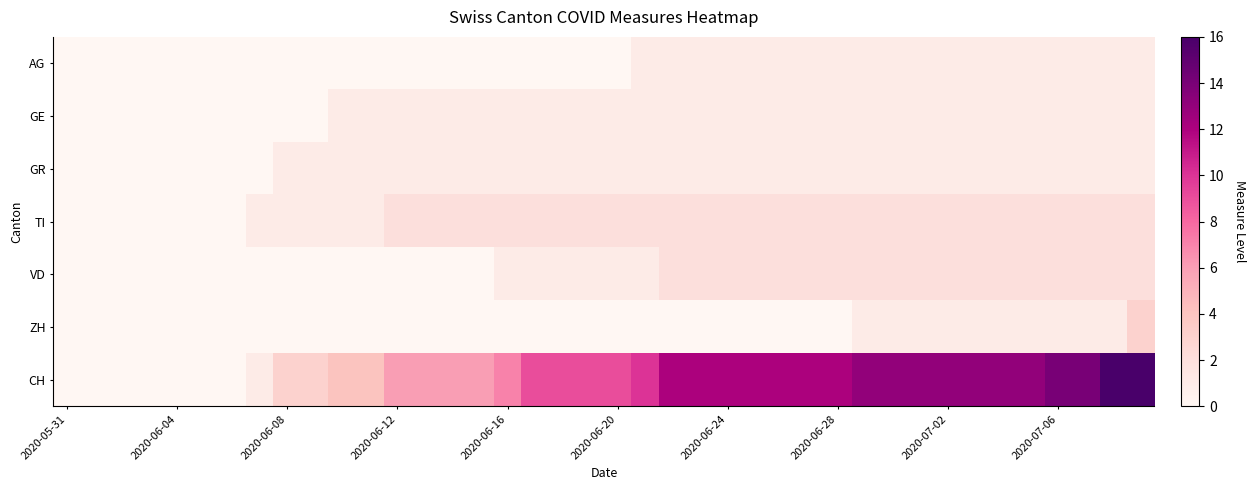

At how many categories does at least one series exceed 15?

2